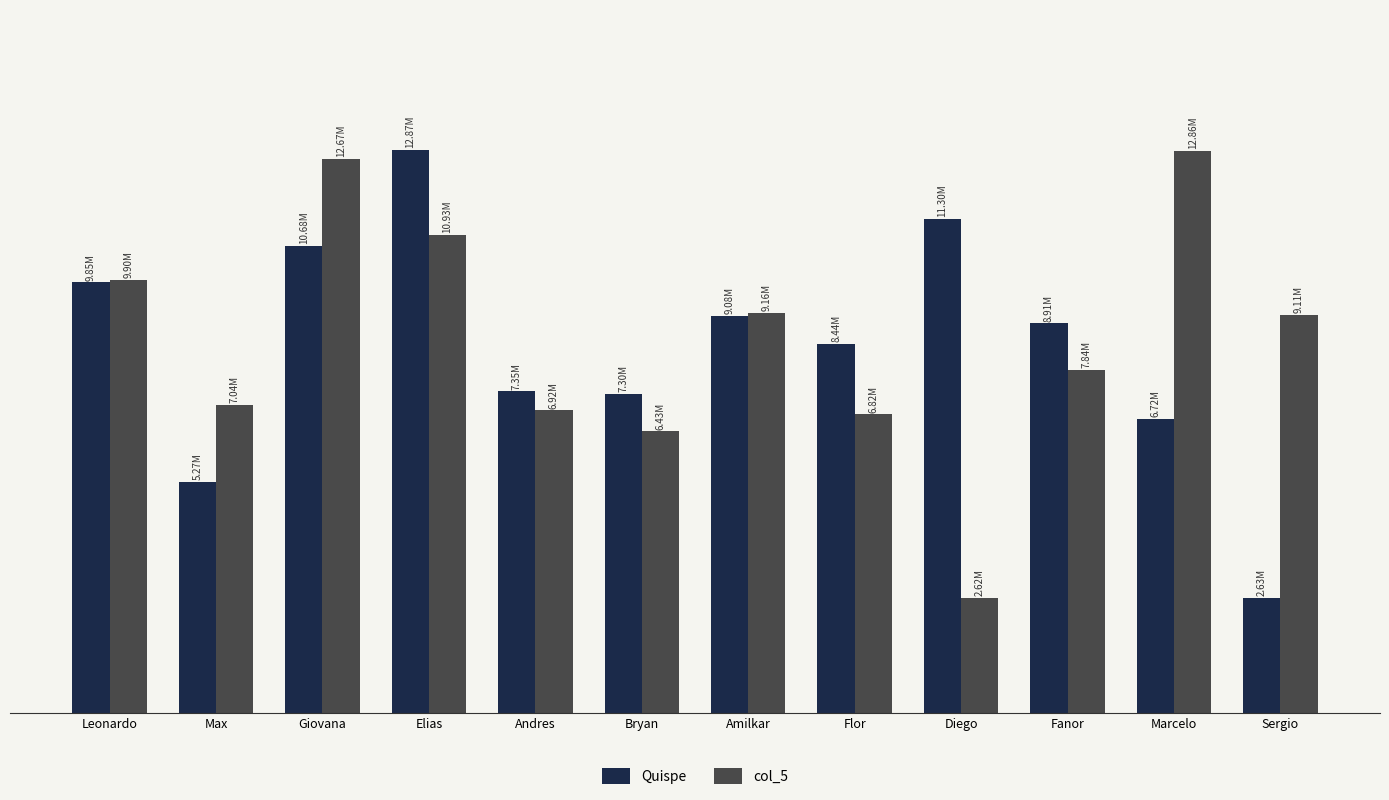

Rank the series by their average value, from highest to lowest.

col_5, Quispe